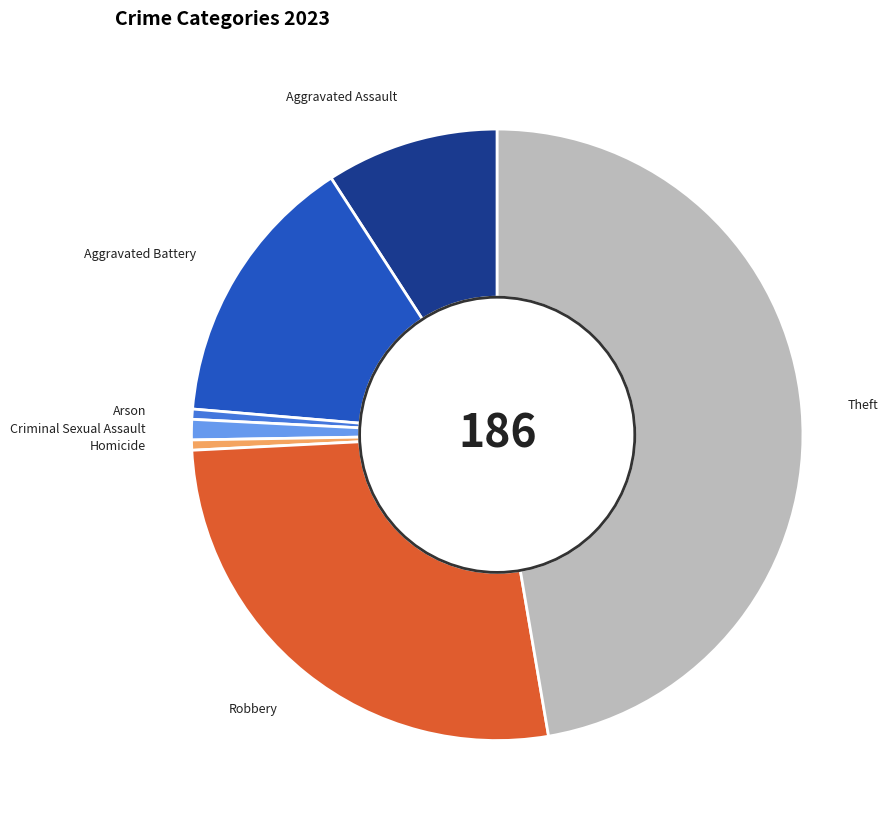

Is it true that Aggravated Assault is 9% of the pie?

True